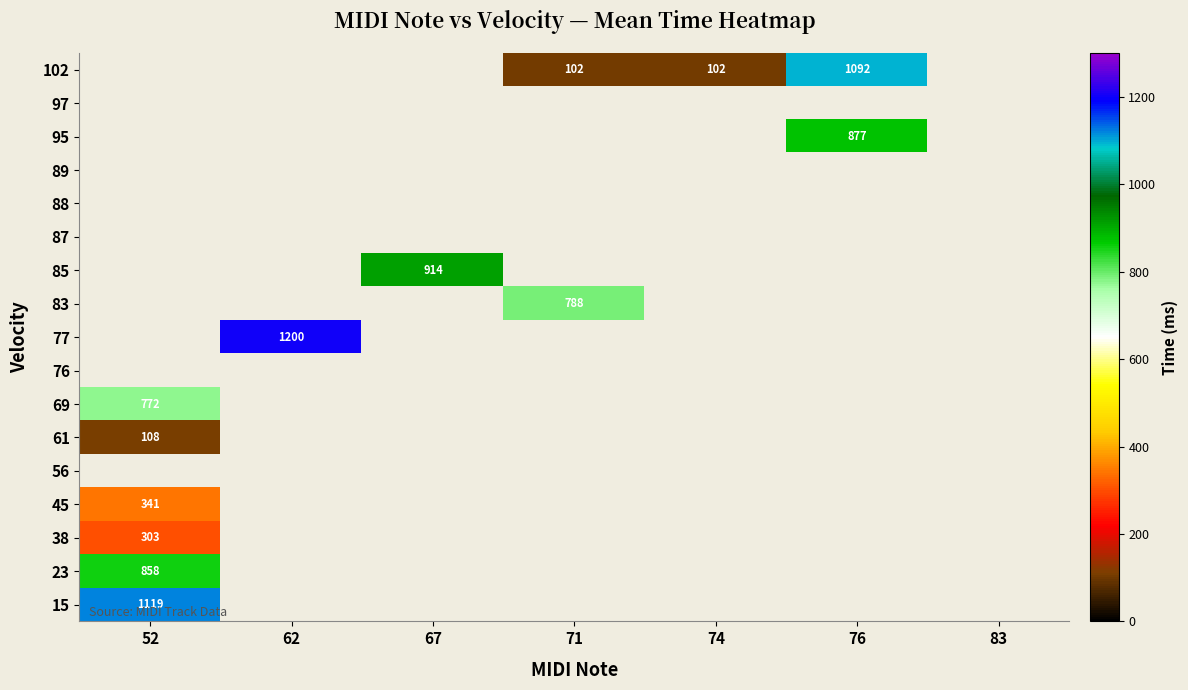

How many categories are shown in the chart?

7